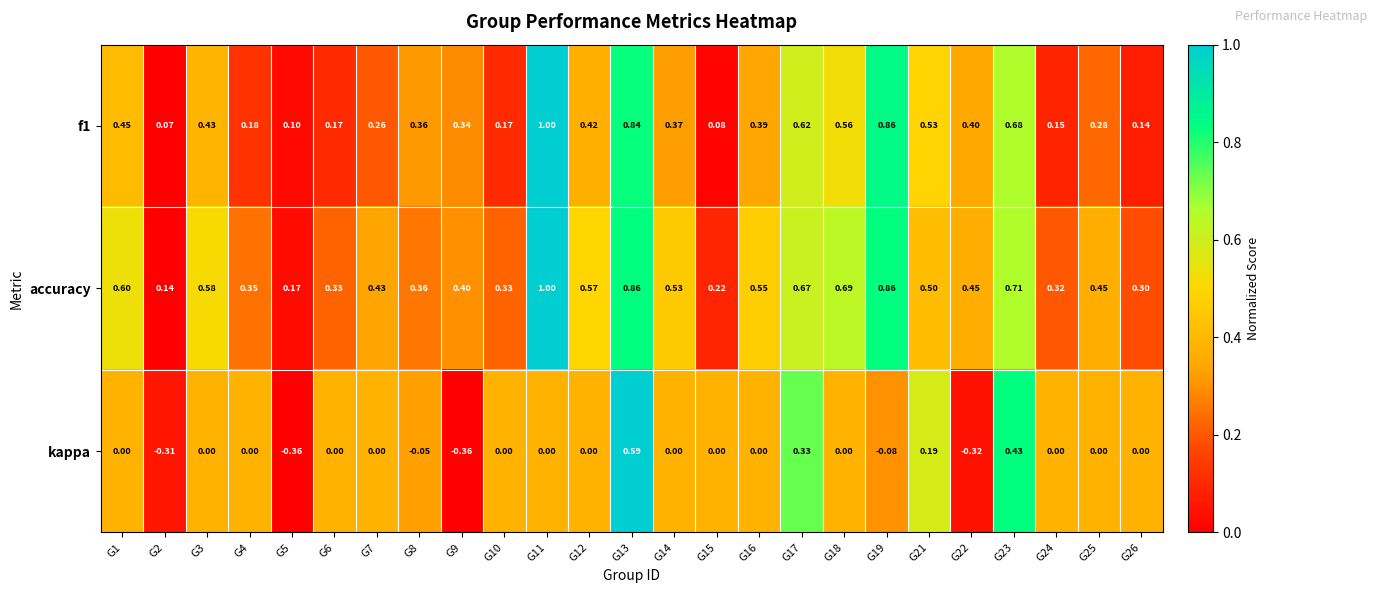

At which category is the sum across all series the highest?

G13